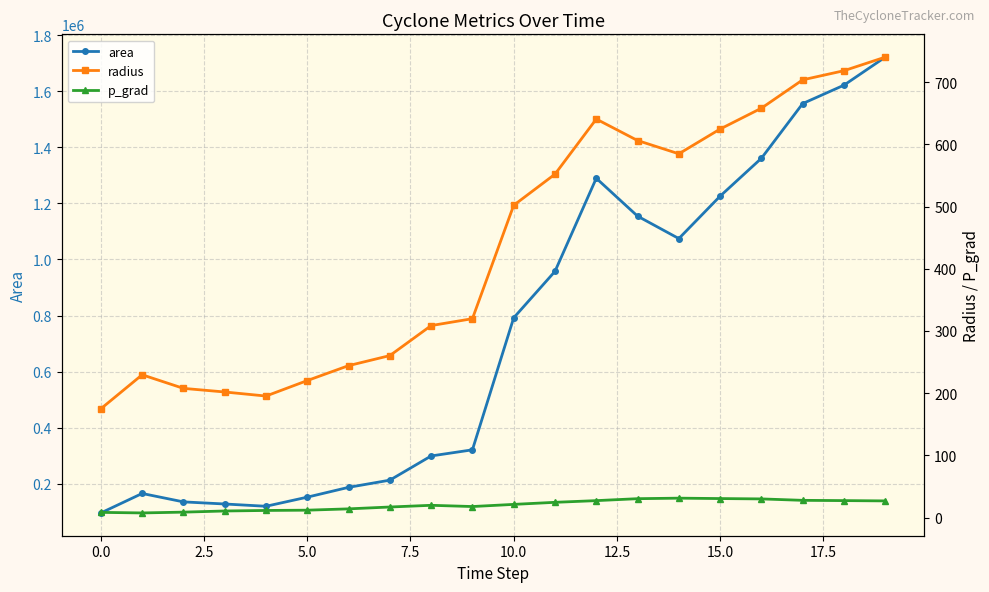

Is it true that p_grad equals 30.1 at 16?

True